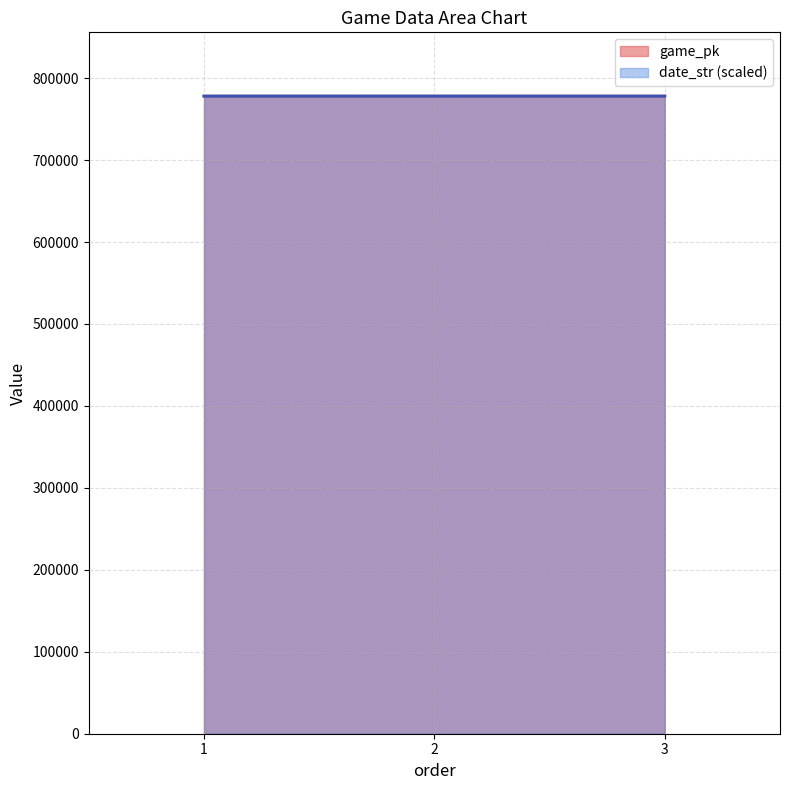

The value of date_str at 3 is 245778.1. True or false?

False